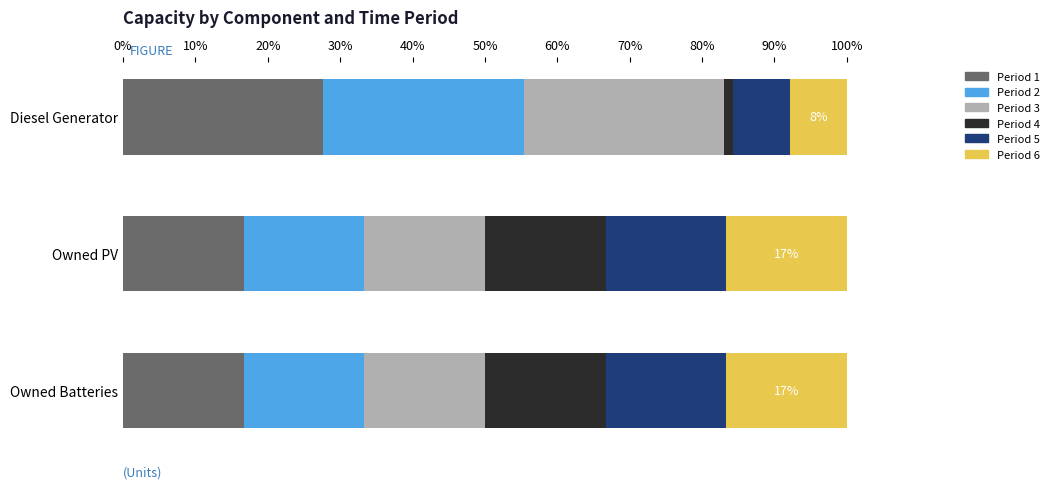

The Period 1 series shows 27.7 at Diesel Generator. True or false?

True